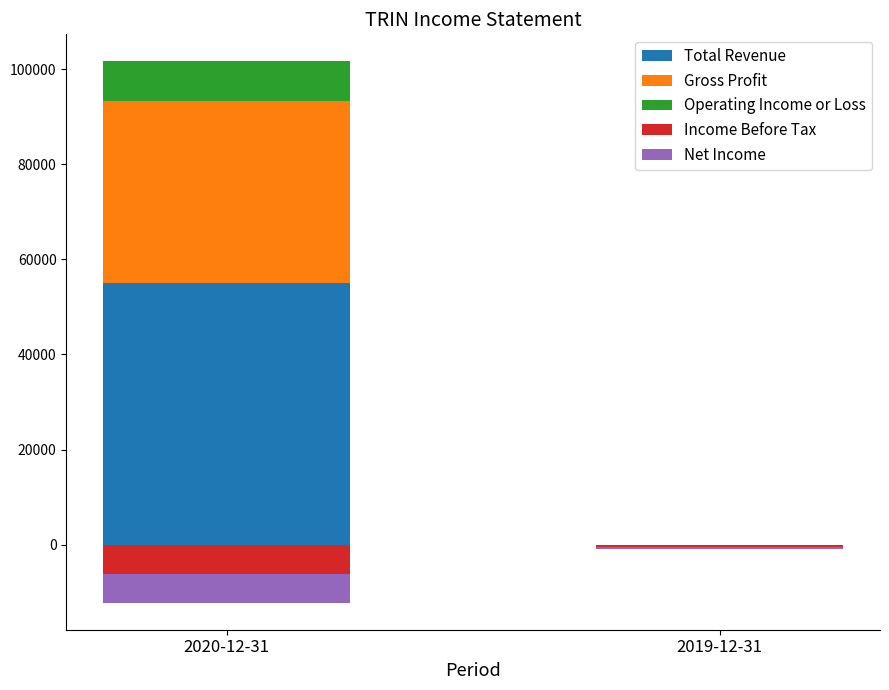

Reading left to right, what are all the values shown in this chart?

Total Revenue: 55000	0
Gross Profit: 38300	0
Operating Income or Loss: 8300	0
Income Before Tax: -6100	-500
Net Income: -6100	-500